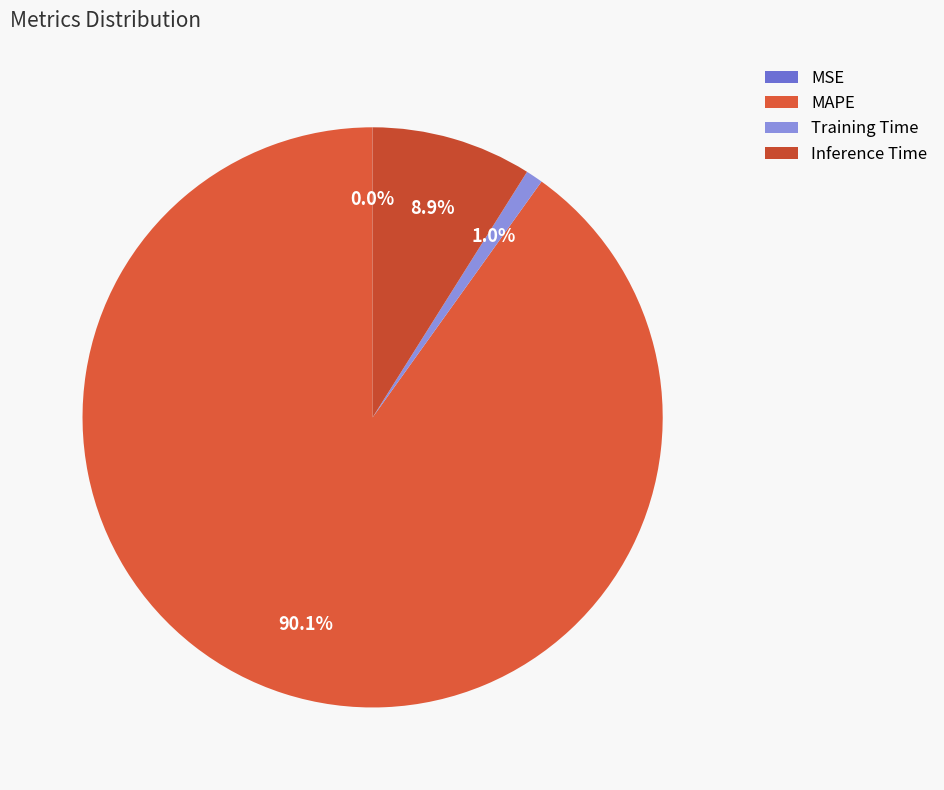

To the nearest percent, what is the average slice percentage?

25%